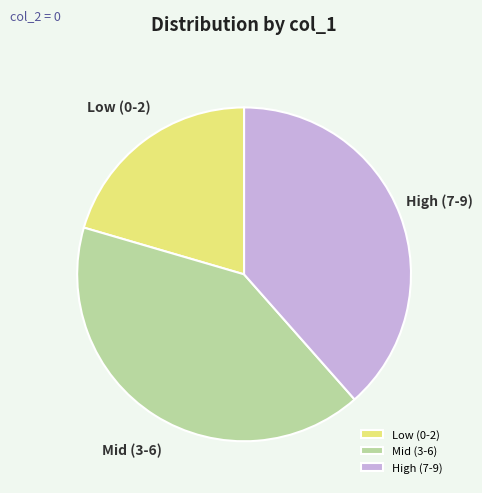

Is it true that Low (0-2) is 20% of the pie?

True